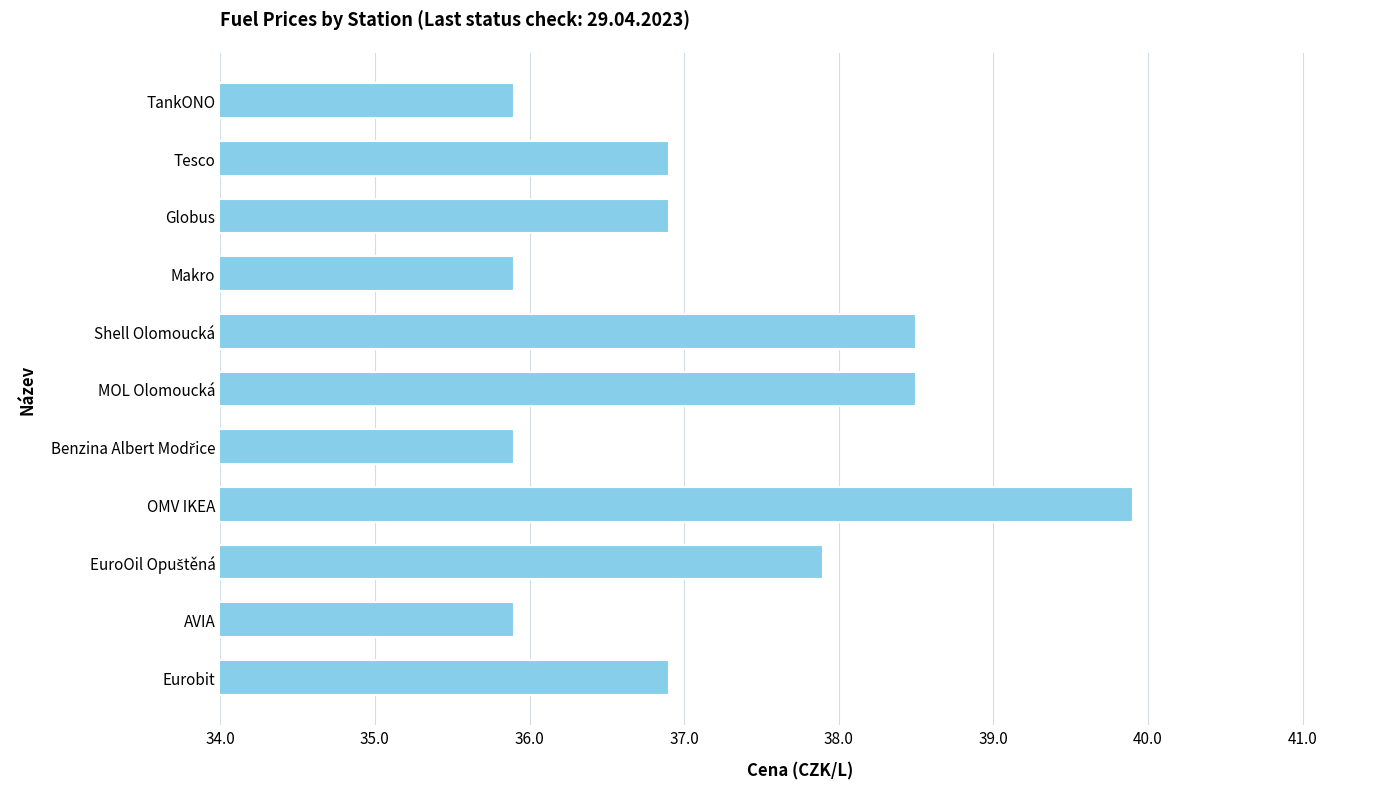

What is the change in value from Makro to Tesco?

+1.0